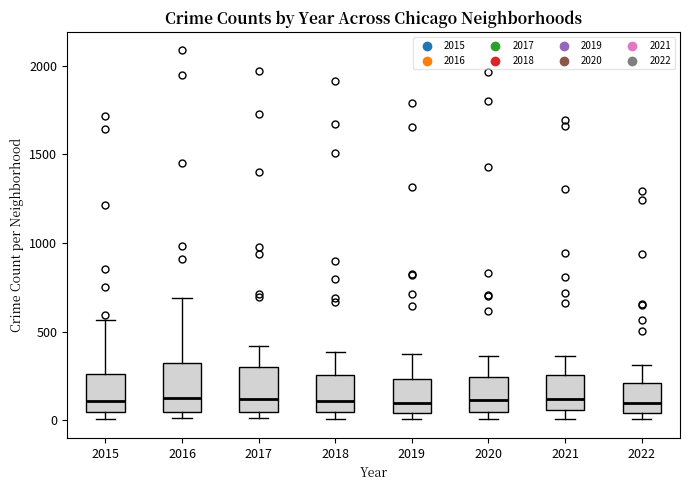

Reading left to right, read every box against the y-axis: the position of its median line, the range the box covers, and the ends of its whiskers. The values are not printed on the chart, so give them approximately, as read against the axis.

2015: median 100, box 50 to 250, whiskers 0 to 550
2016: median 150, box 50 to 300, whiskers 0 to 700
2017: median 100, box 50 to 300, whiskers 0 to 400
2018: median 100, box 50 to 250, whiskers 0 to 400
2019: median 100, box 50 to 250, whiskers 0 to 400
2020: median 100, box 50 to 250, whiskers 0 to 350
2021: median 100, box 50 to 250, whiskers 0 to 350
2022: median 100, box 50 to 200, whiskers 0 to 300